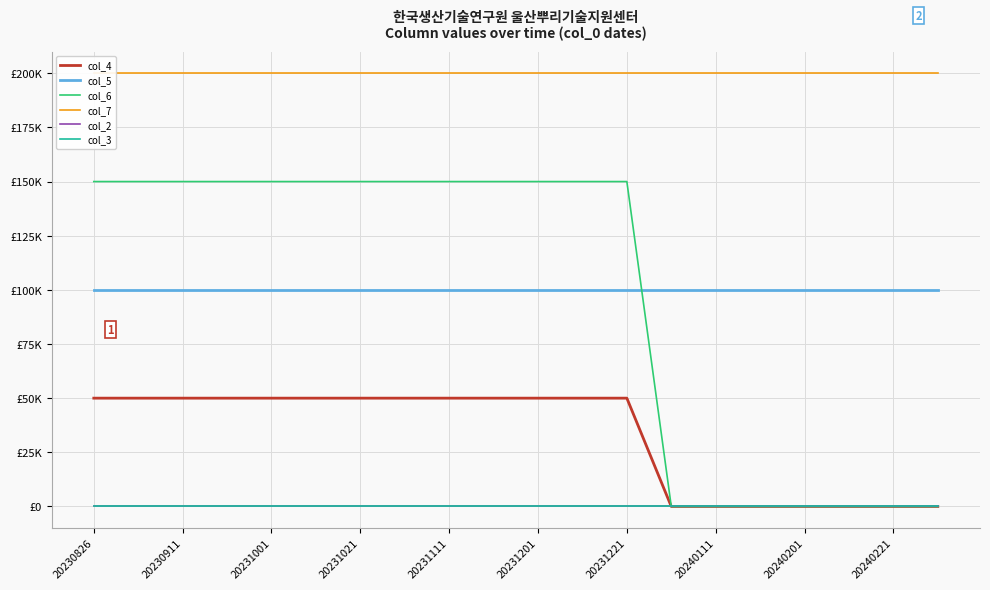

The col_6 series shows 97662 at 17. True or false?

False